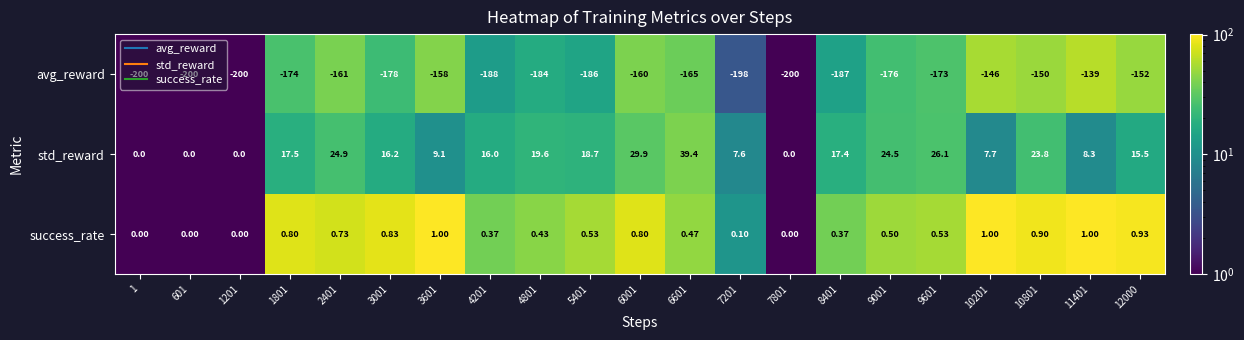

Which series has the largest total across all categories?

std_reward